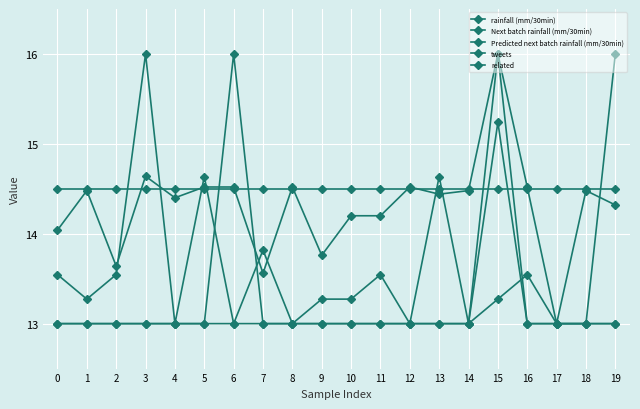

At which category does the chart reach its peak across all series?

15